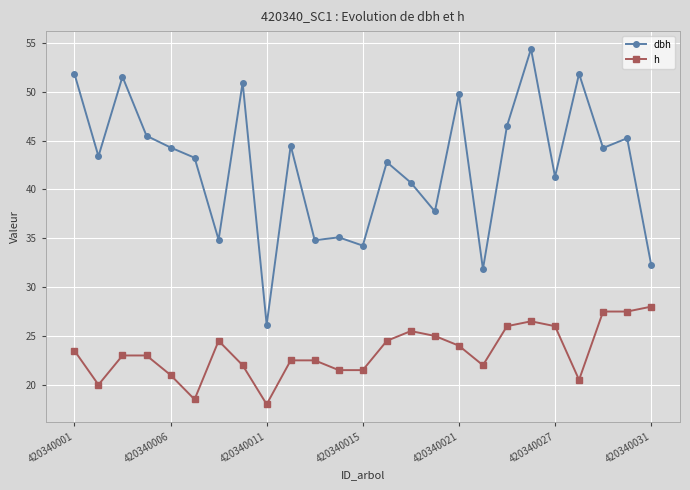

Which series has the largest total across all categories?

dbh